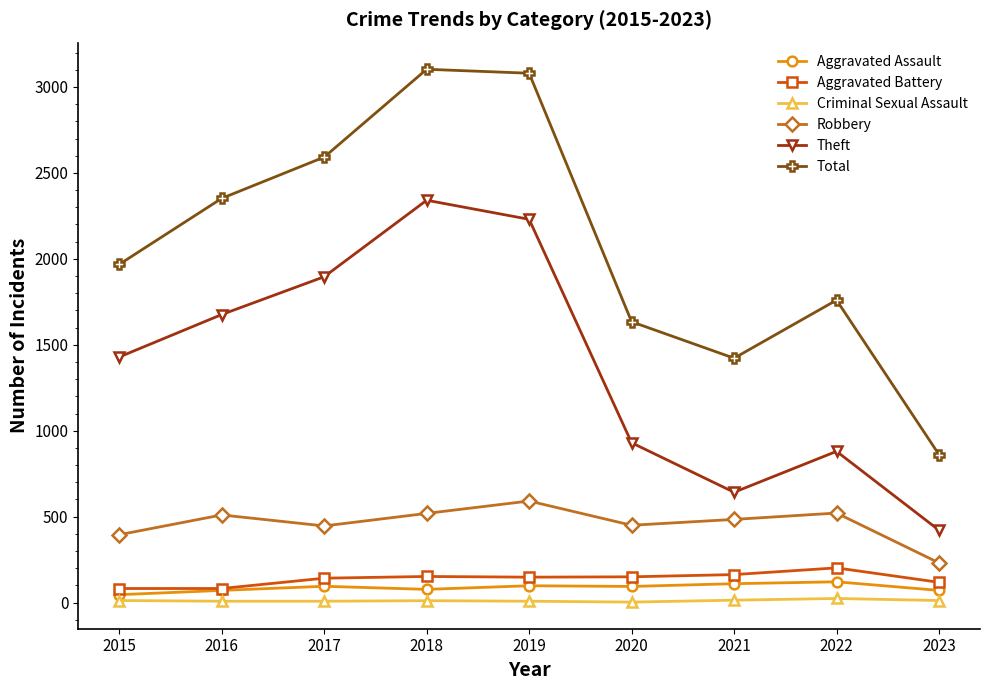

Is this an area chart (filled region under the line)?

No